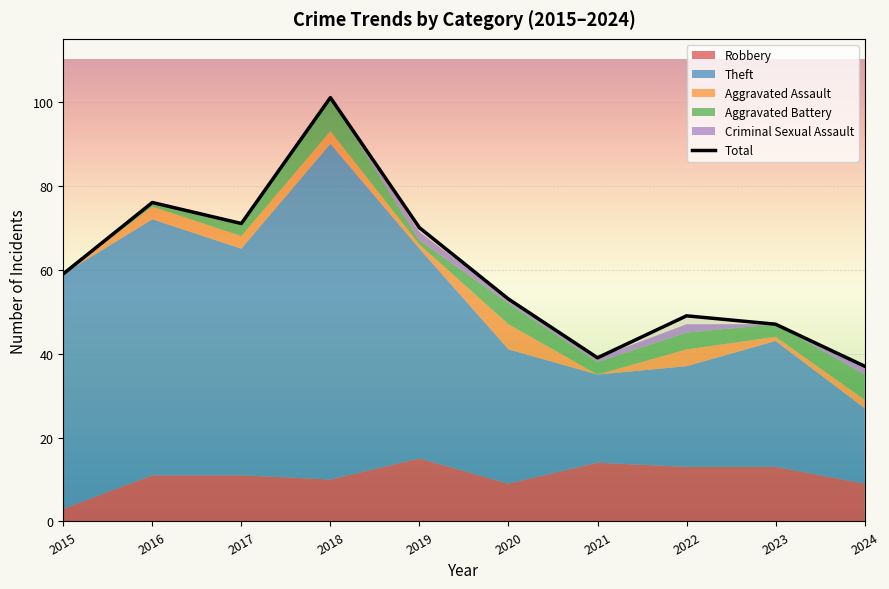

Between 2019 and 2021, which is larger?

2019